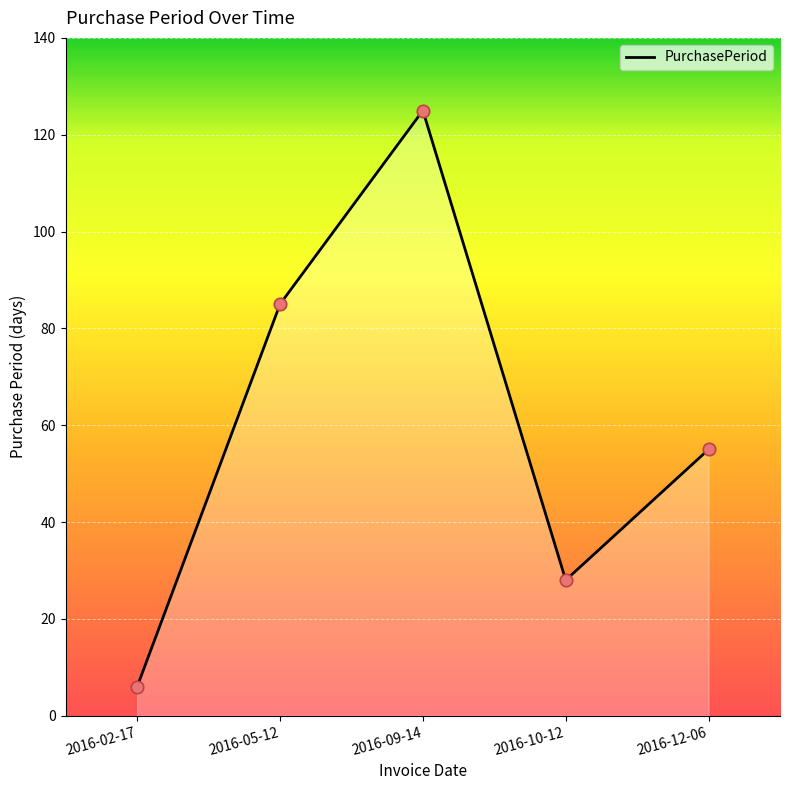

Between 2016-02-17 and 2016-09-14, which is larger?

2016-09-14